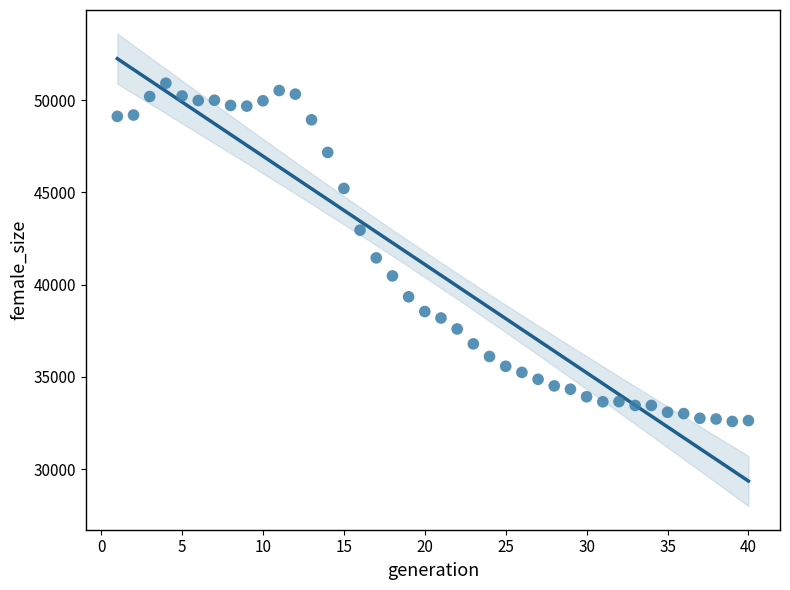

What is the range of X values (max minus min)?

39